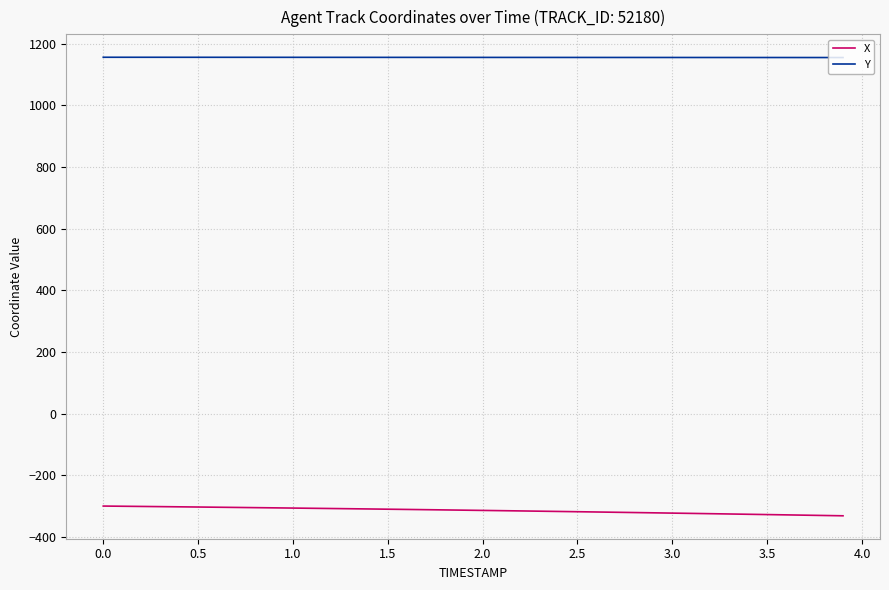

What is the maximum value shown in the chart?

1156.5